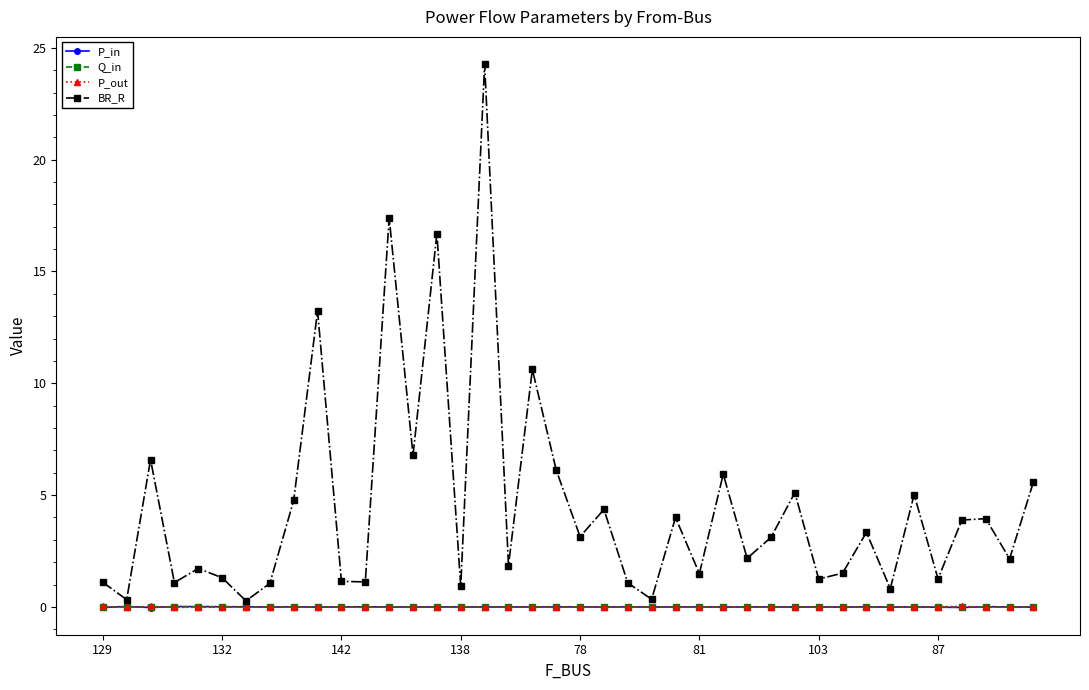

What is the greatest value displayed?

24.3